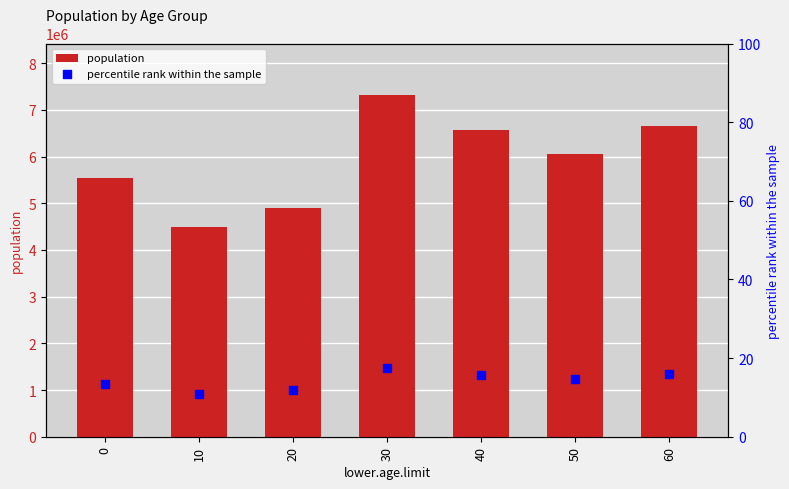

At how many categories does at least one series exceed 685138?

7